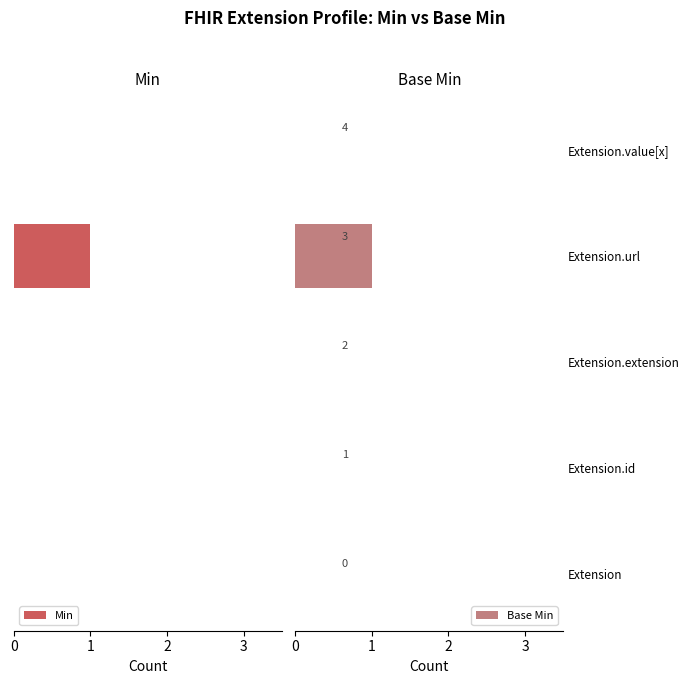

List the series in order of their peak value, lowest first.

Min, Base Min